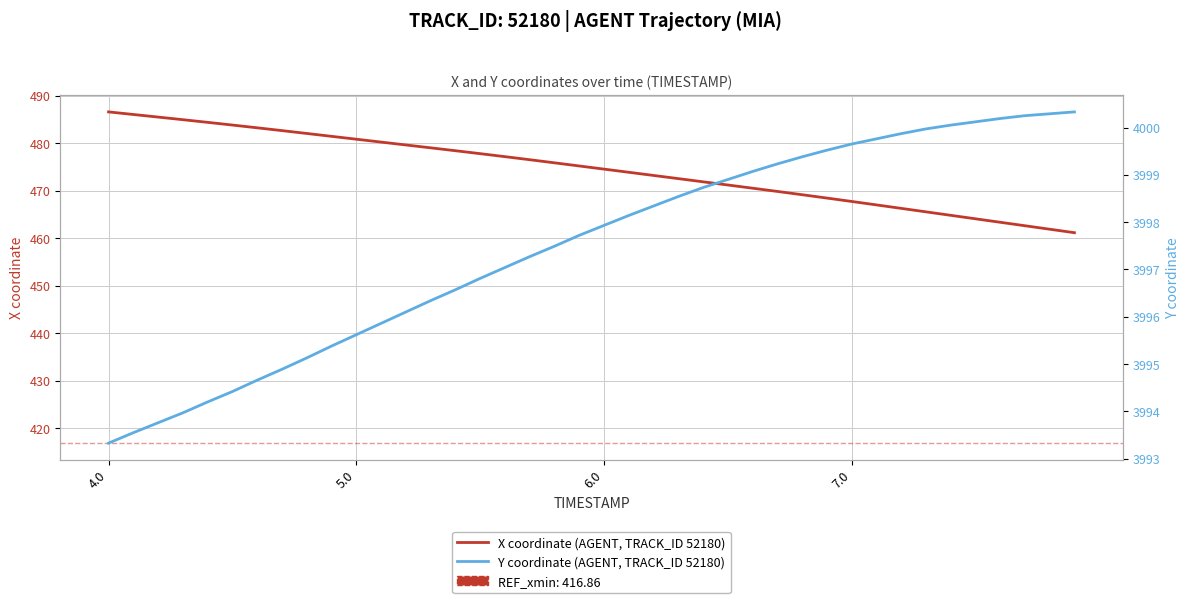

Which series has the largest total across all categories?

Y